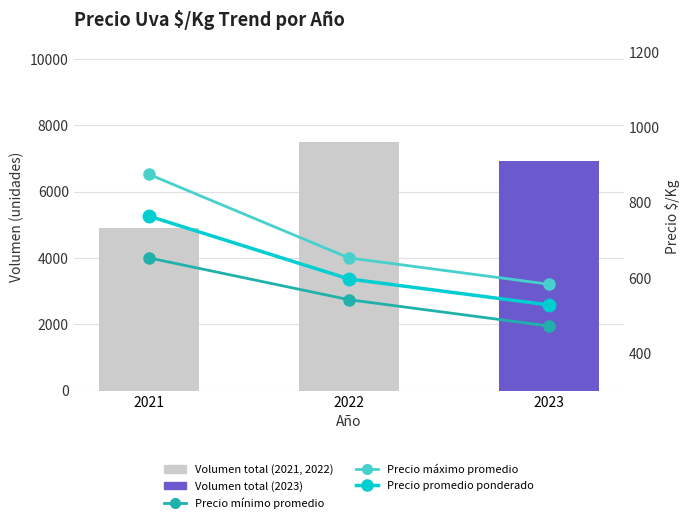

What is the sum of all Volumen total values?

19340